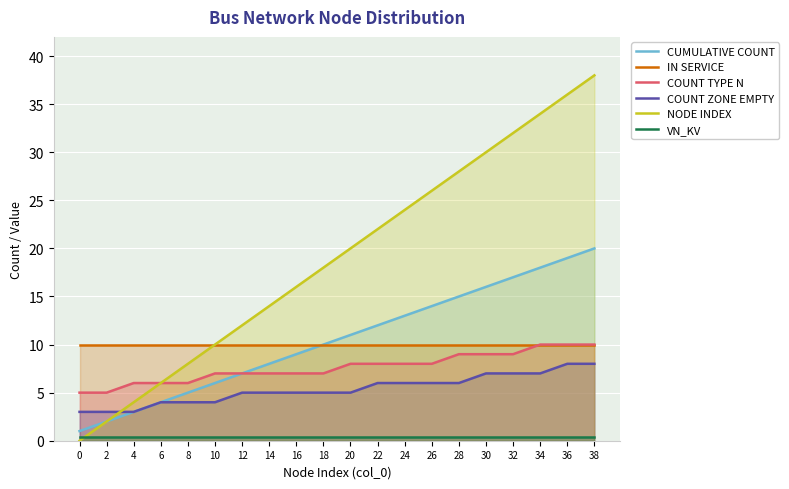

What is the average value of the CUMULATIVE COUNT series?

10.5